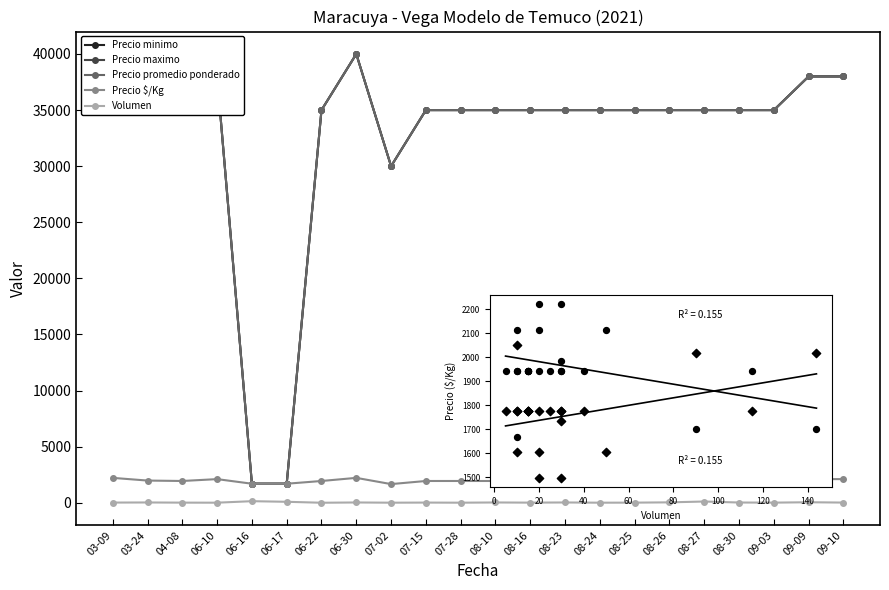

Which series reaches the maximum Y coordinate?

Precio minimo